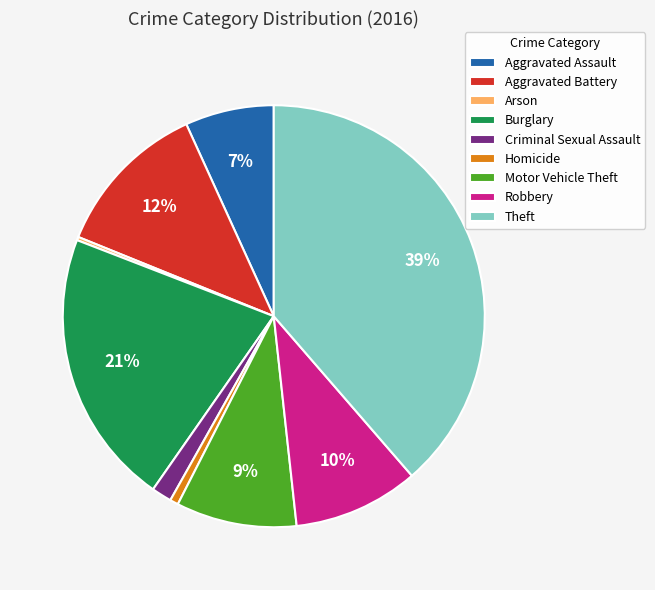

Combined, do Burglary and Aggravated Assault account for over 50%?

No